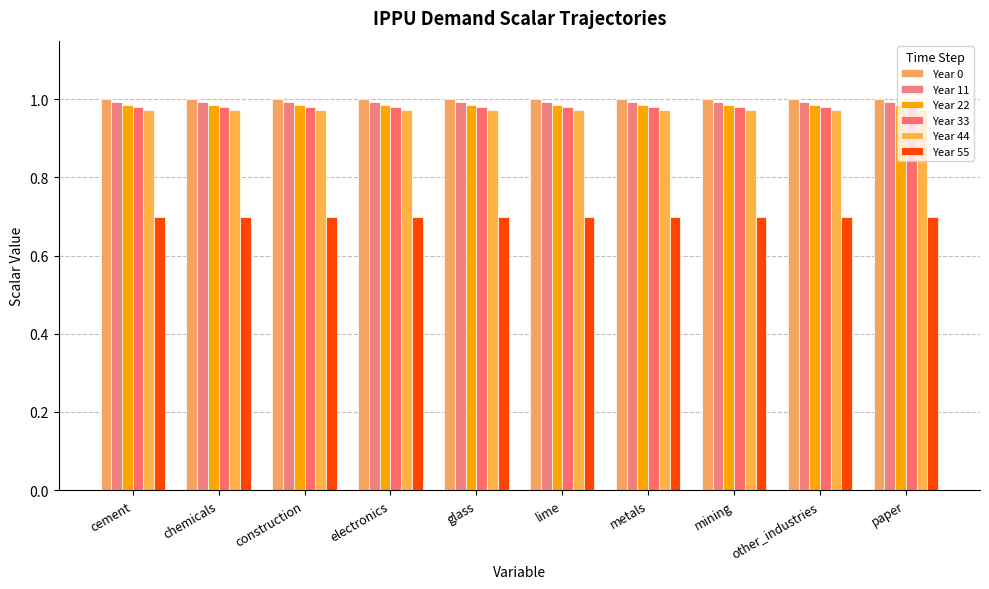

Between electronics and metals, which series saw the biggest shift?

Year 0